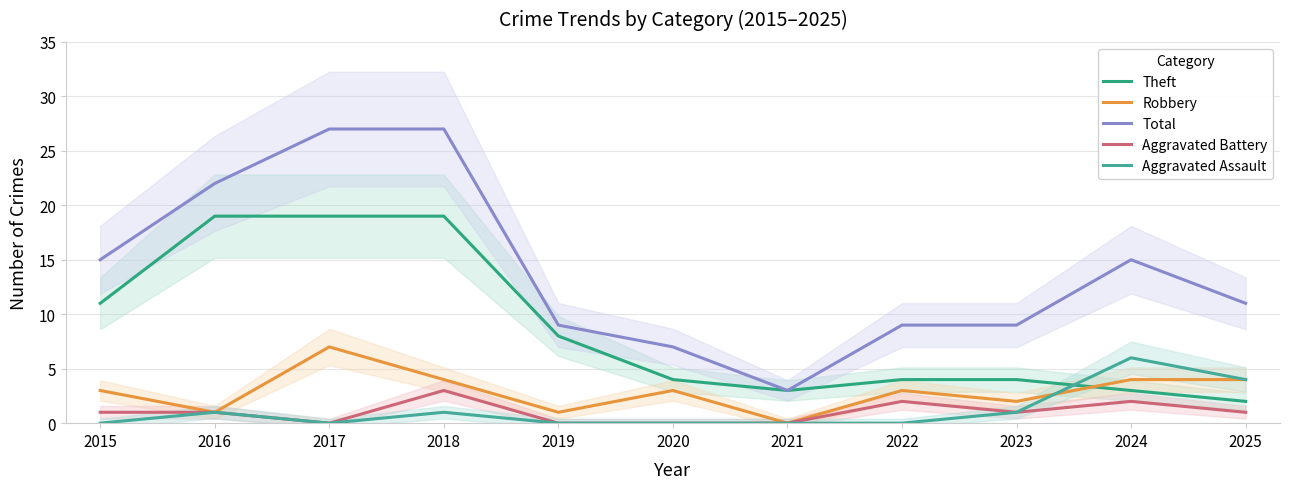

True or false: Aggravated Battery and Robbery intersect in this chart.

False